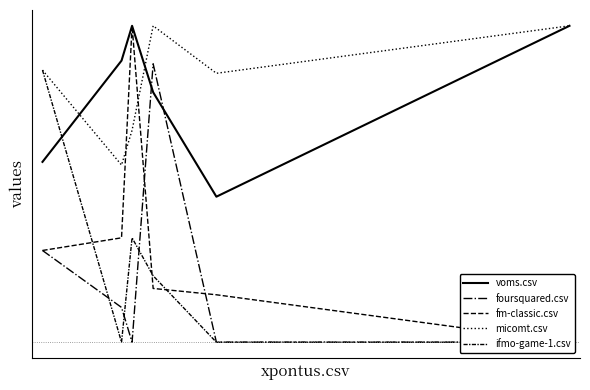

Which series has the widest spread of values?

fm-classic.csv